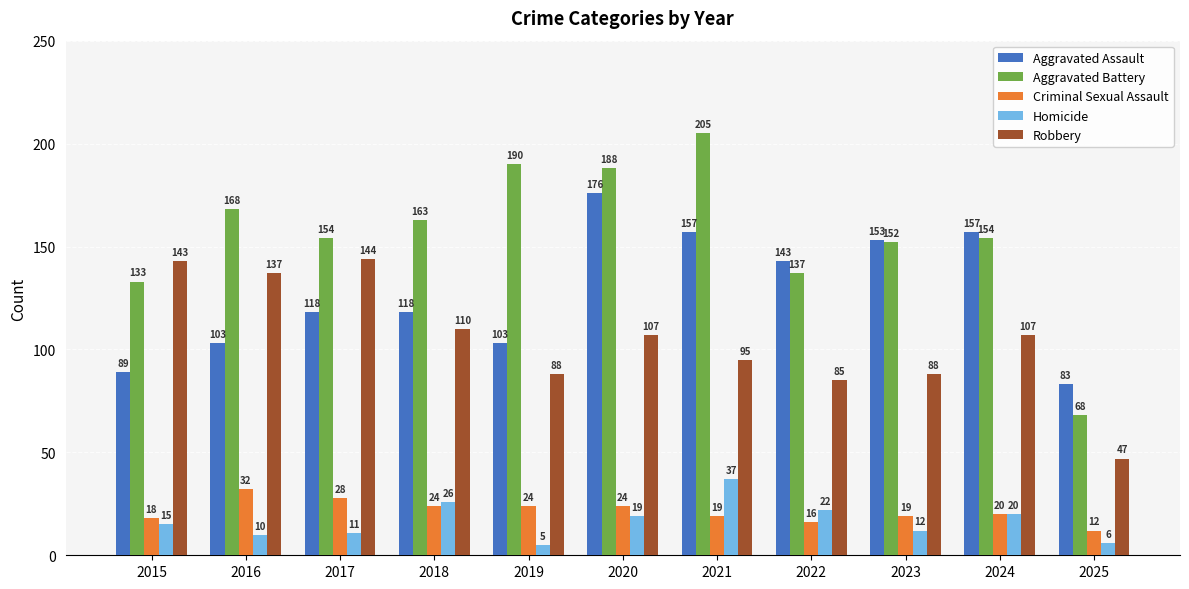

Reading left to right, what are all the values shown in this chart?

Aggravated Assault: 2015=89	2016=103	2017=118	2018=118	2019=103	2020=176	2021=157	2022=143	2023=153	2024=157	2025=83
Aggravated Battery: 2015=133	2016=168	2017=154	2018=163	2019=190	2020=188	2021=205	2022=137	2023=152	2024=154	2025=68
Criminal Sexual Assault: 2015=18	2016=32	2017=28	2018=24	2019=24	2020=24	2021=19	2022=16	2023=19	2024=20	2025=12
Homicide: 2015=15	2016=10	2017=11	2018=26	2019=5	2020=19	2021=37	2022=22	2023=12	2024=20	2025=6
Robbery: 2015=143	2016=137	2017=144	2018=110	2019=88	2020=107	2021=95	2022=85	2023=88	2024=107	2025=47